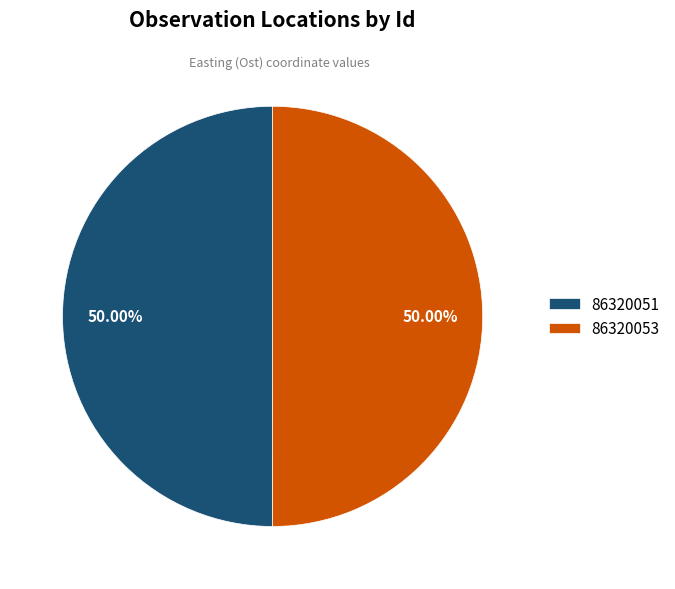

Combined, do 86320051 and 86320053 account for over 50%?

Yes